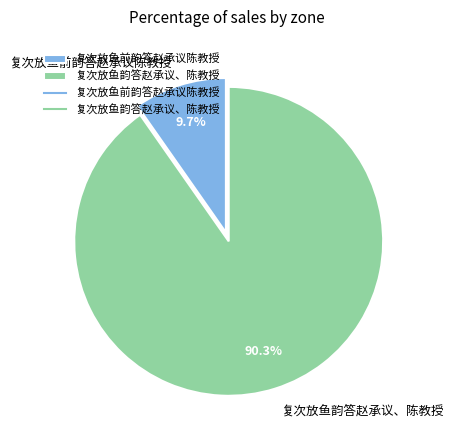

What percentage is the 复次放鱼前韵答赵承议陈教授 slice, to the nearest percent?

10%